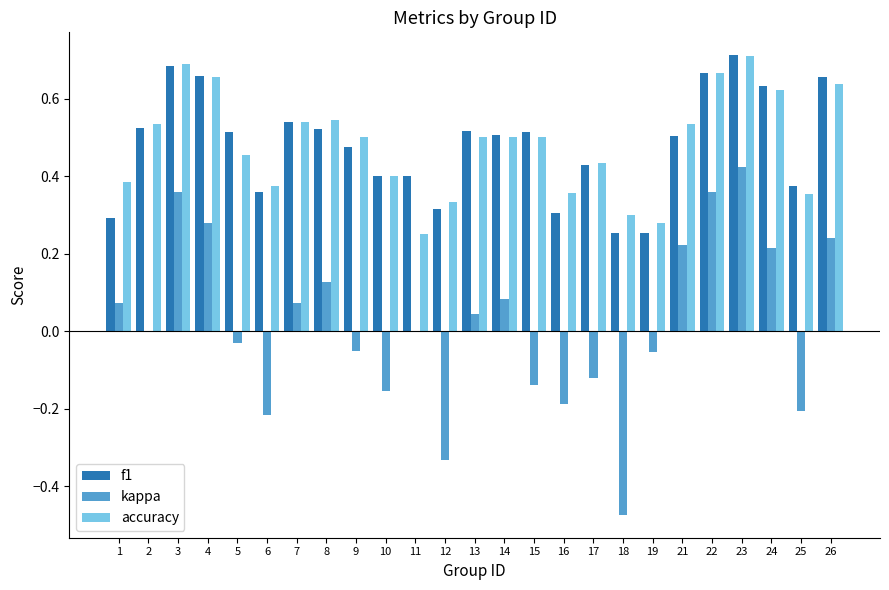

What is the sum of the accuracy values at 17 and 24?

1.1